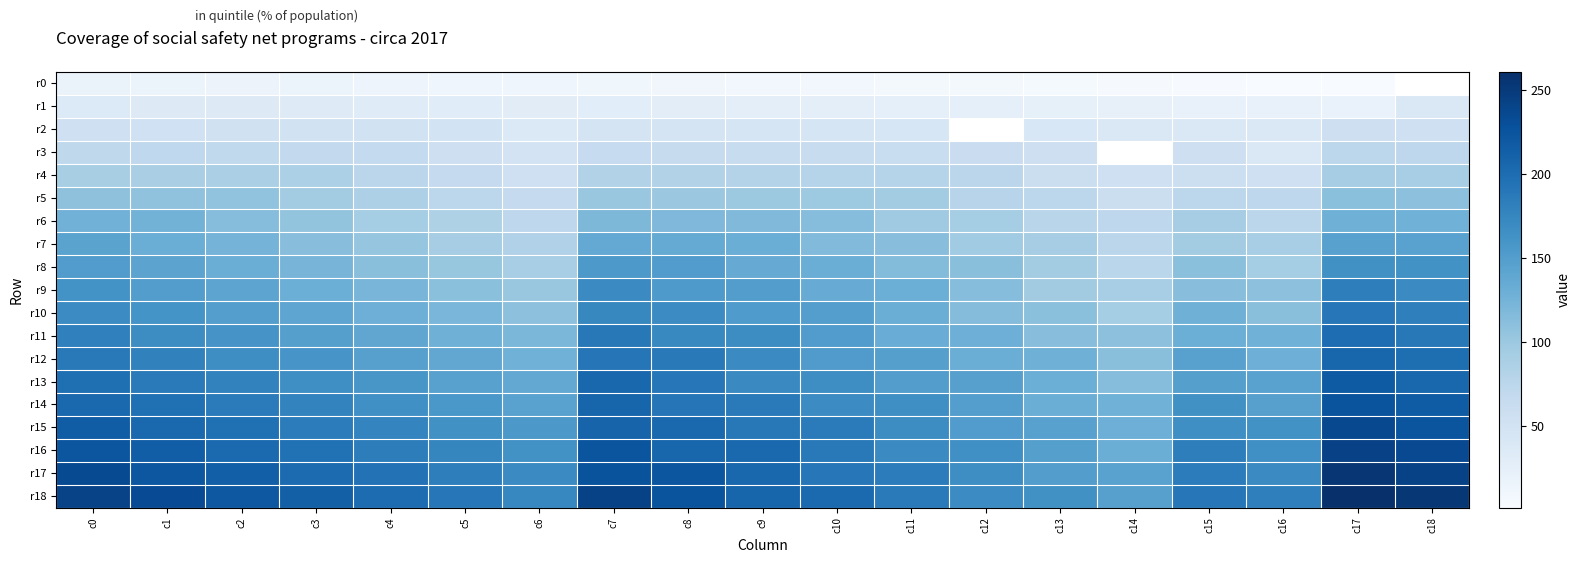

Which series has the widest spread of values?

r18